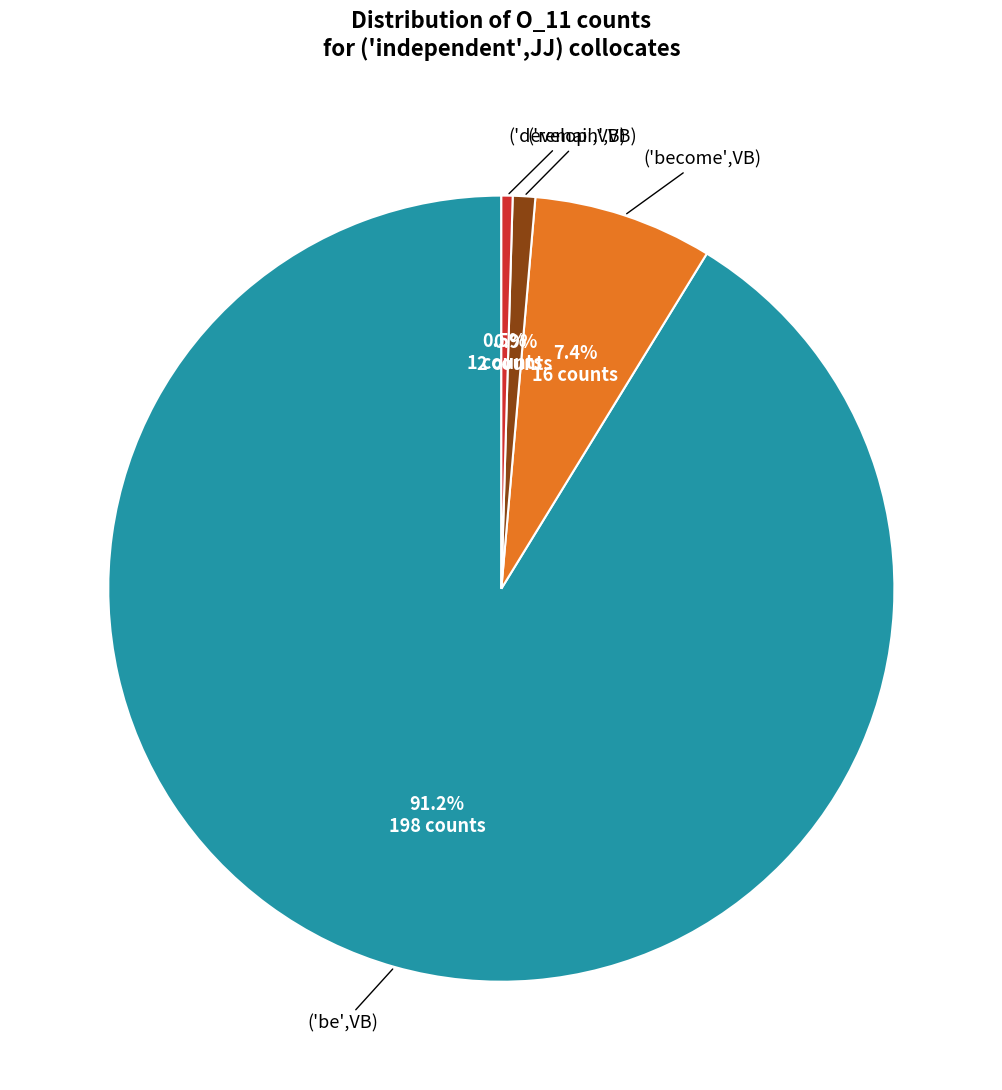

How many slices are in this pie chart?

4